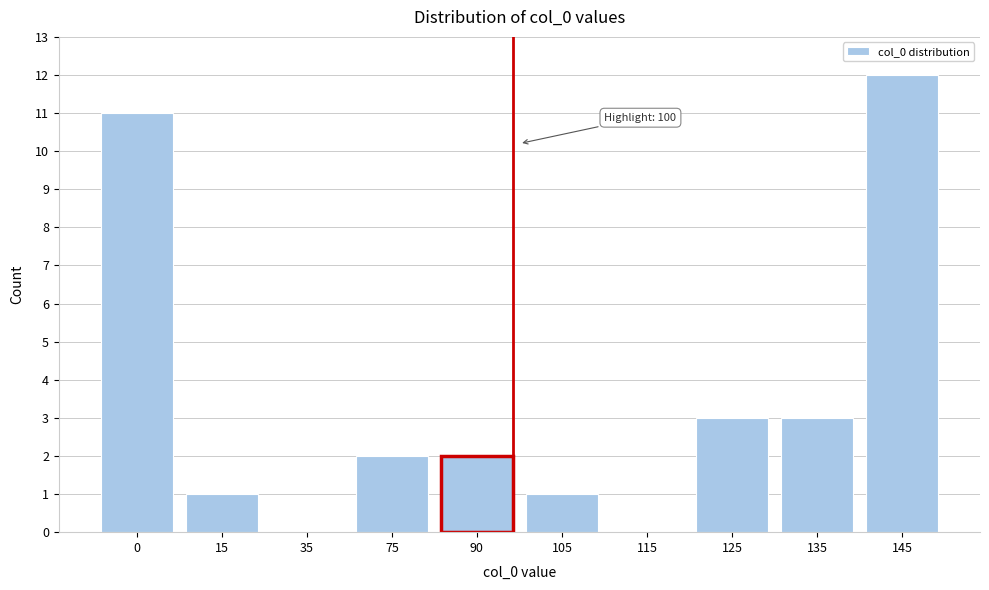

Reading left to right, extract all data points from this chart.

0=11	15=1	35=0	75=2	90=2	105=1	115=0	125=3	135=3	145=12